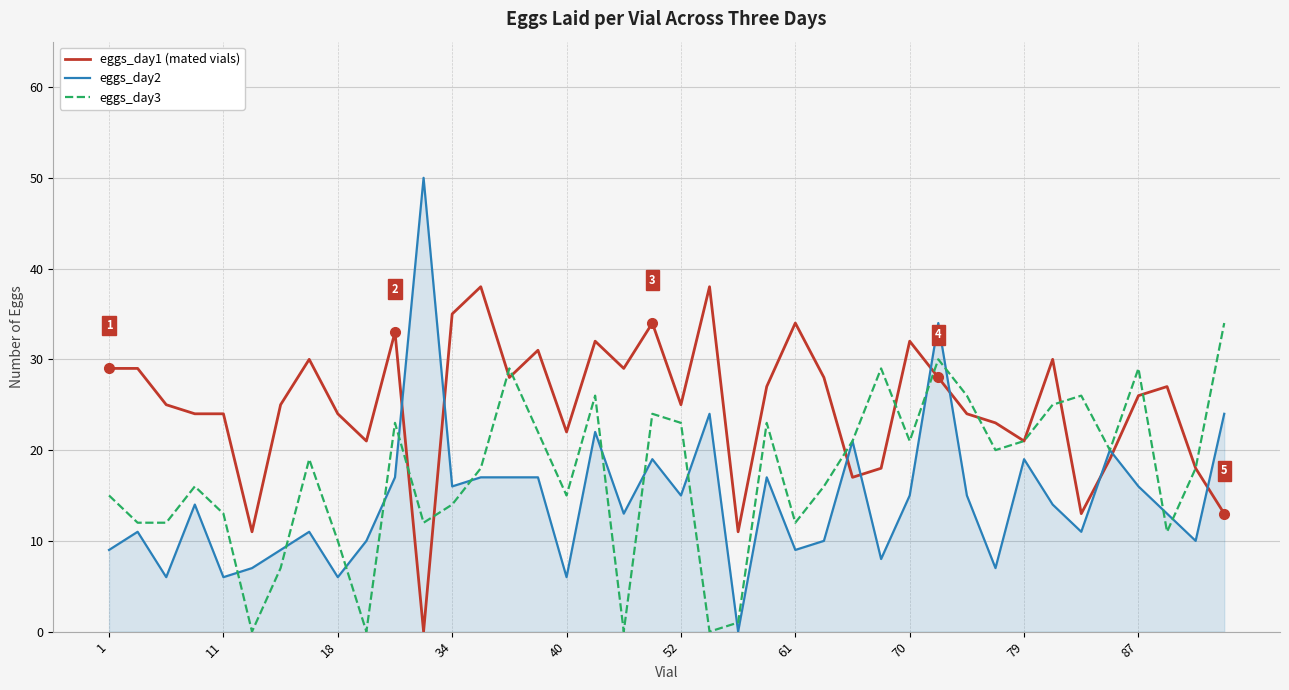

What is the maximum value shown in the chart?

50